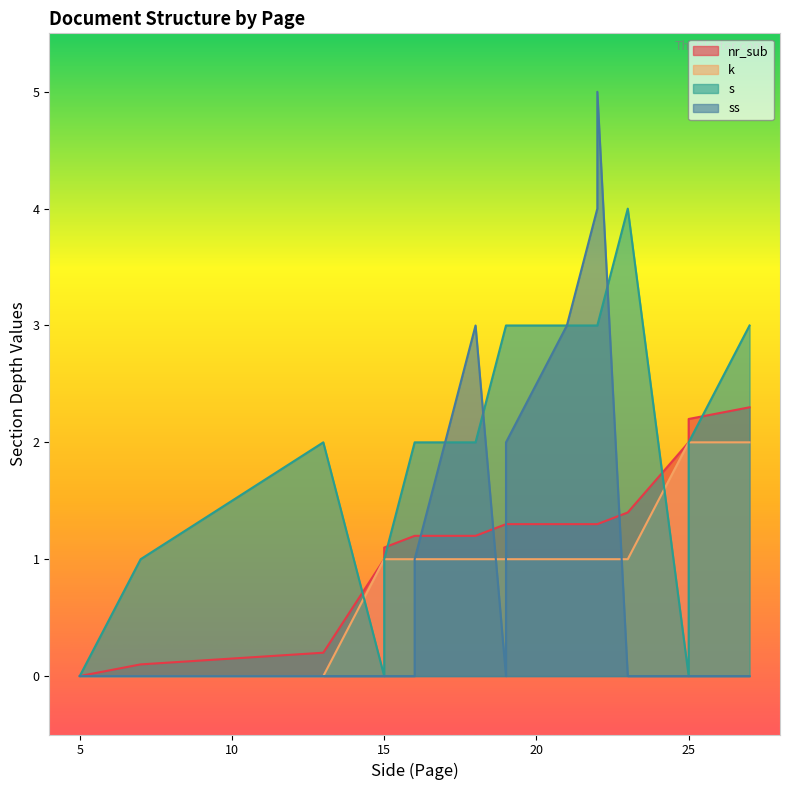

True or false: s has a value of 1.0 at 7.

True